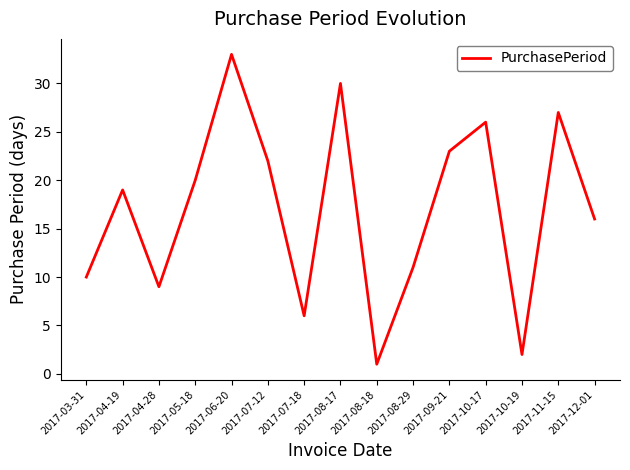

At which label is the value closest to 17?

2017-12-01